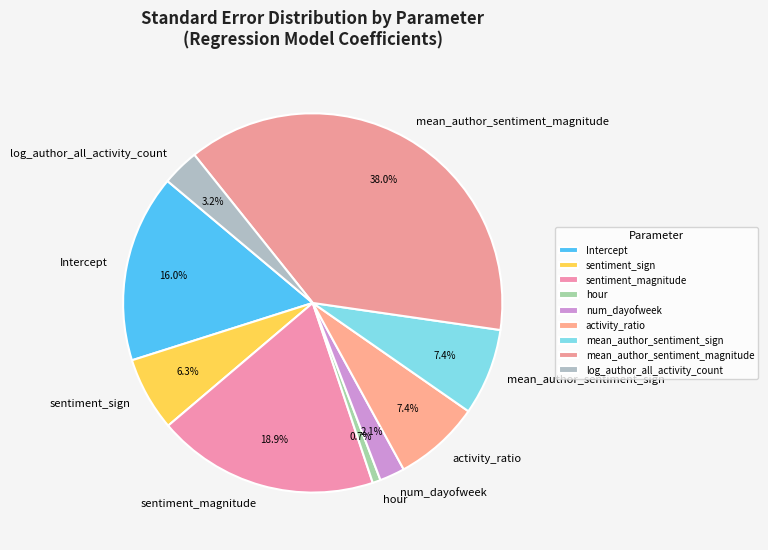

How many segments does this pie chart have?

9